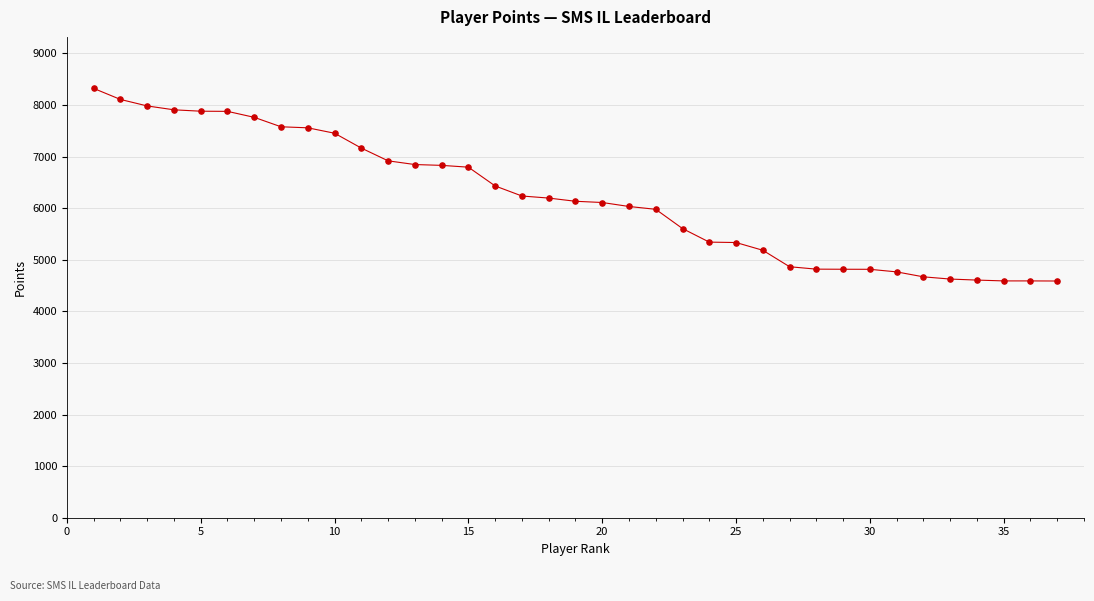

What is the greatest value displayed?

8323